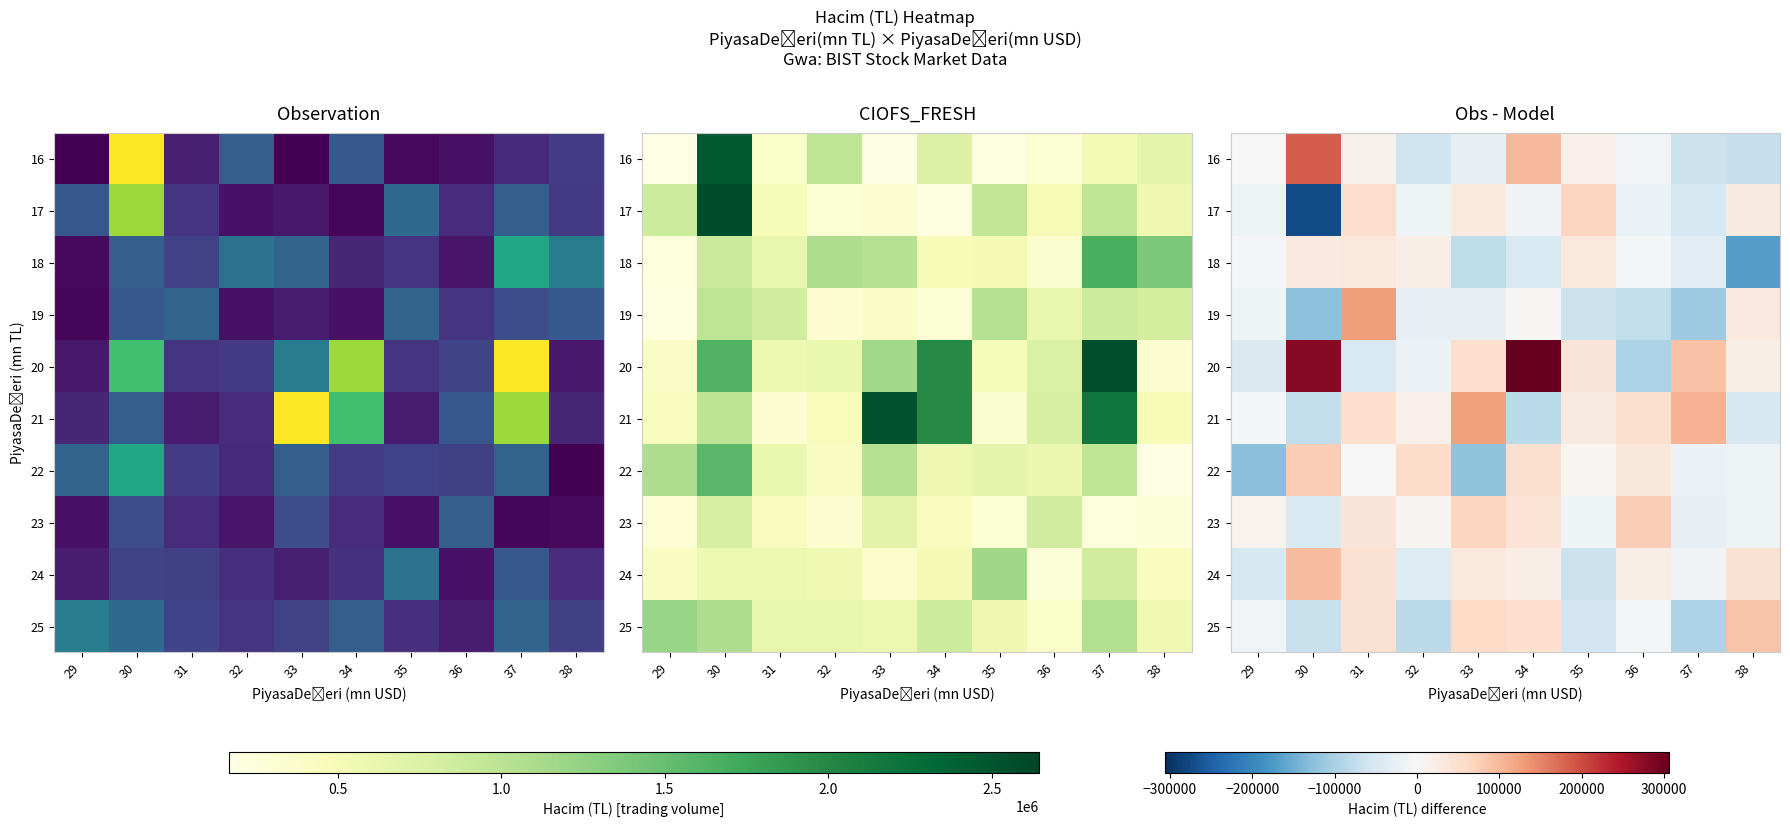

How many distinct data groups are displayed?

10